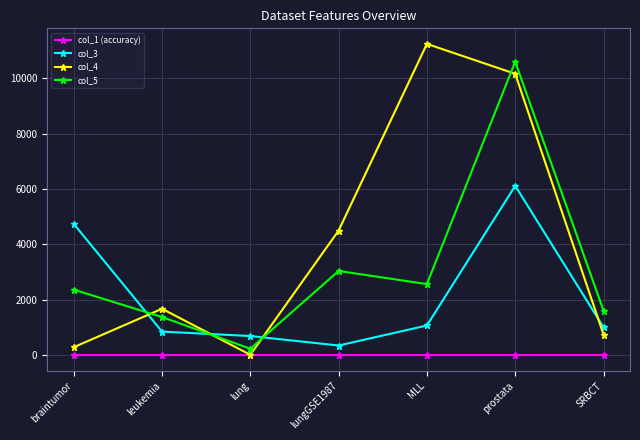

What is the value of the col_4 point at the 2nd from the left?

1673.0